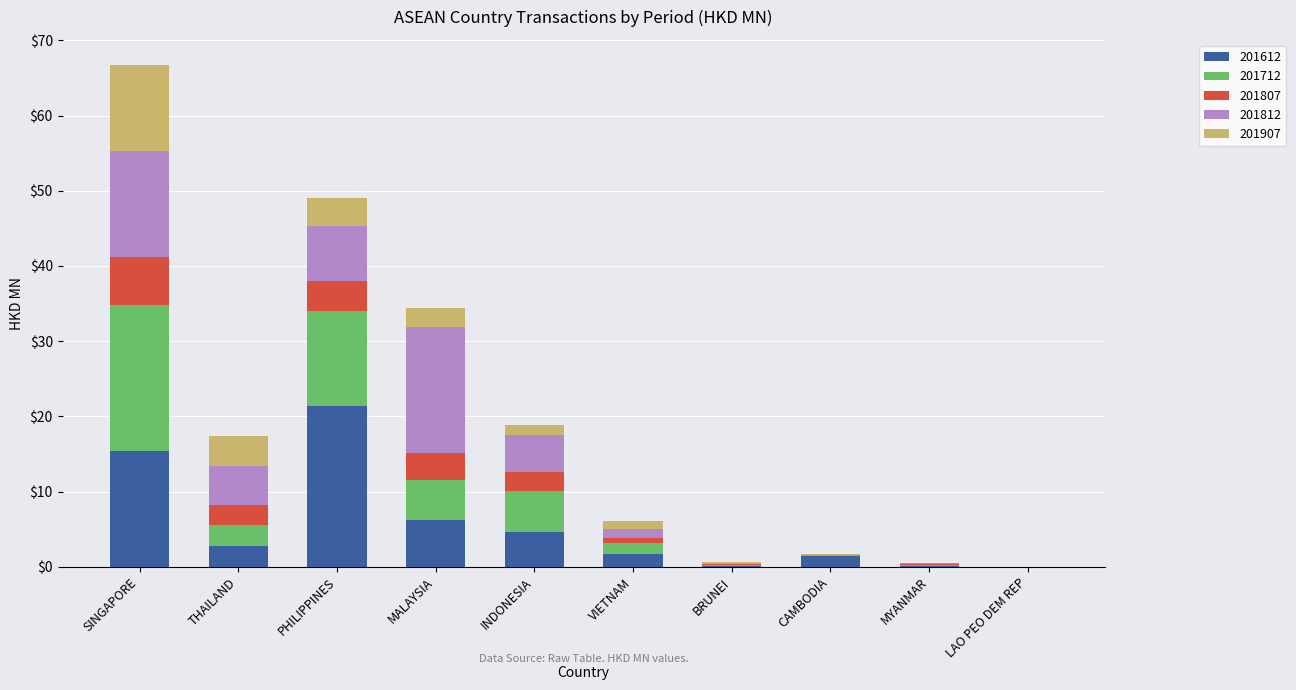

At which category is the sum across all series the highest?

SINGAPORE